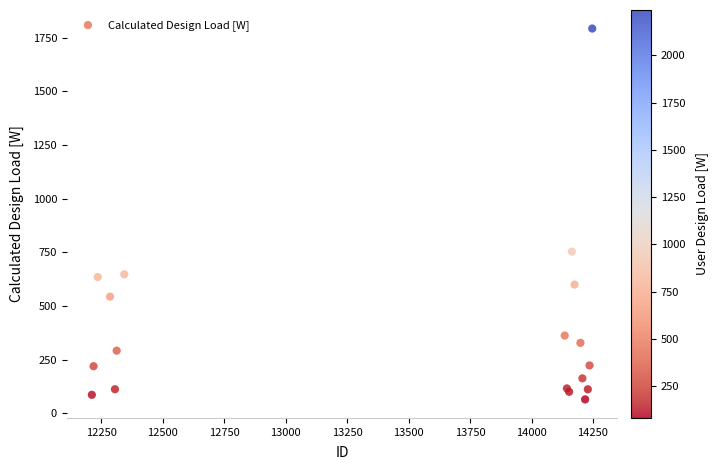

What Y value in the scatter plot is closest to 928?

753.2